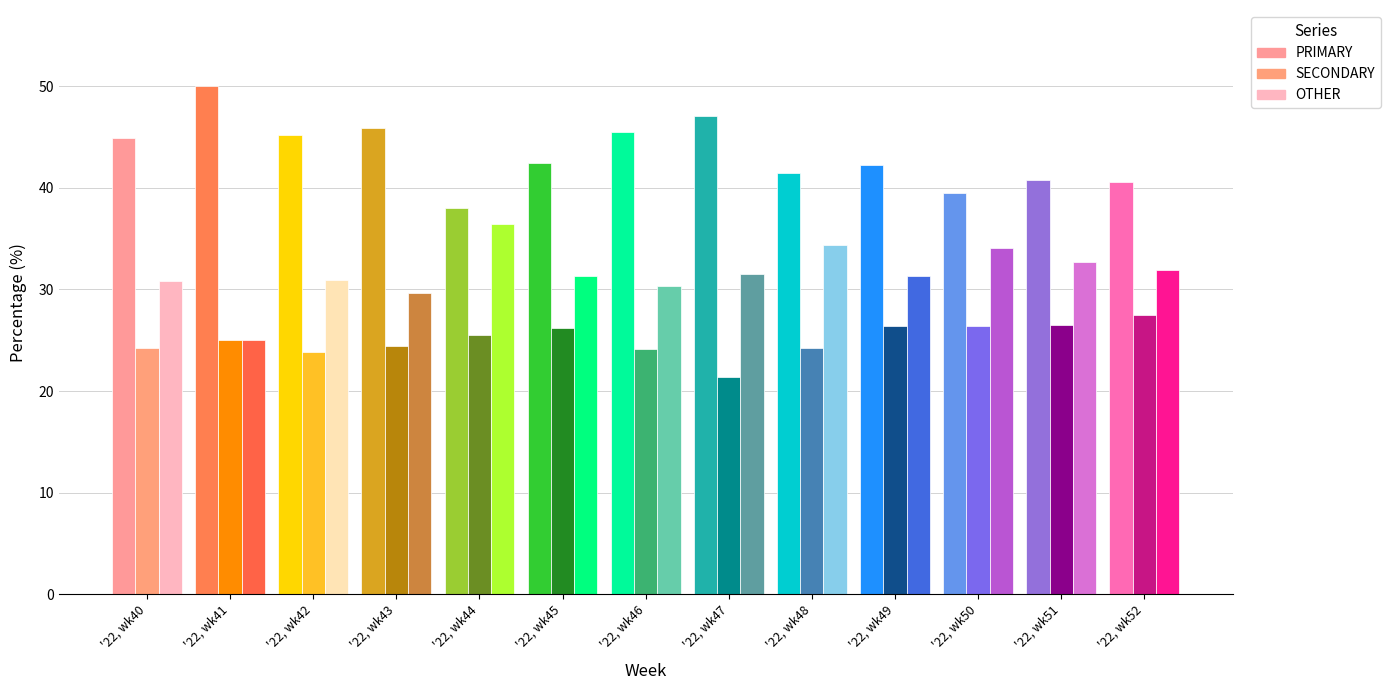

What is the difference between the maximum and minimum values in the OTHER series?

11.4